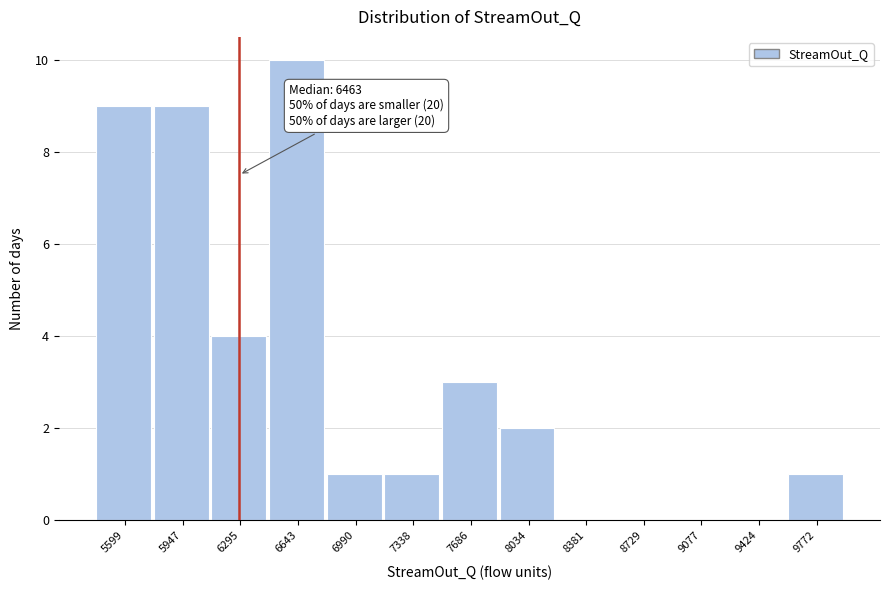

Reading left to right, extract all data points from this chart.

5599=9	5947=9	6295=4	6643=10	6990=1	7338=1	7686=3	8034=2	8381=0	8729=0	9077=0	9424=0	9772=1